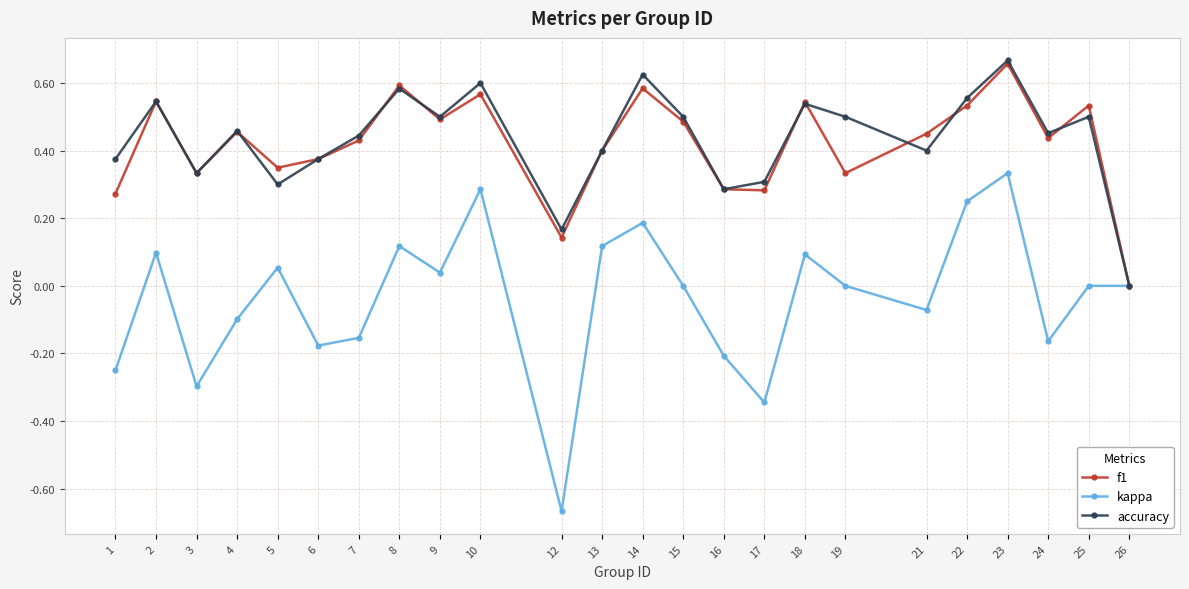

Which series has the widest spread of values?

kappa